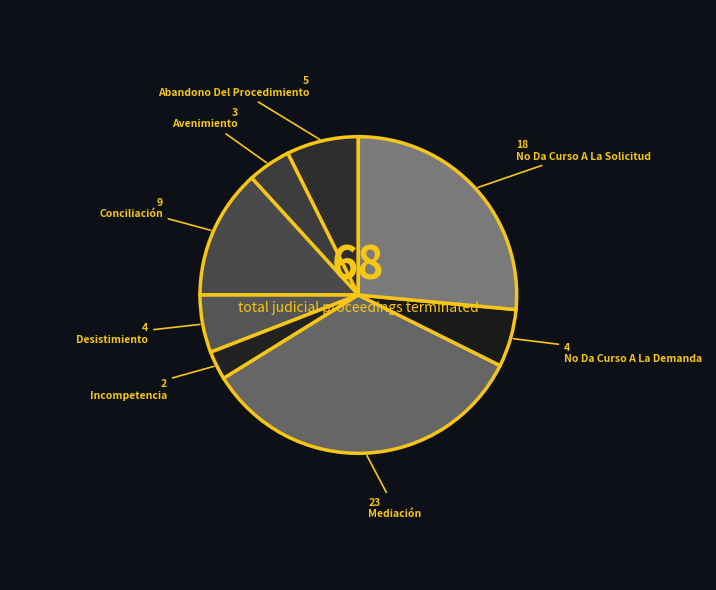

How many segments does this pie chart have?

8